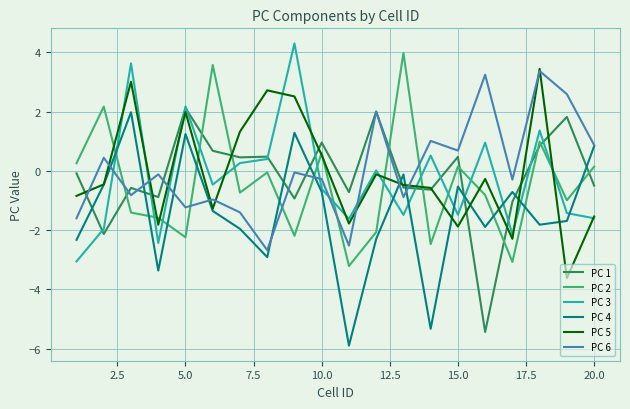

Which series ends up on top after the final intersection of PC 6 and PC 2?

PC 6